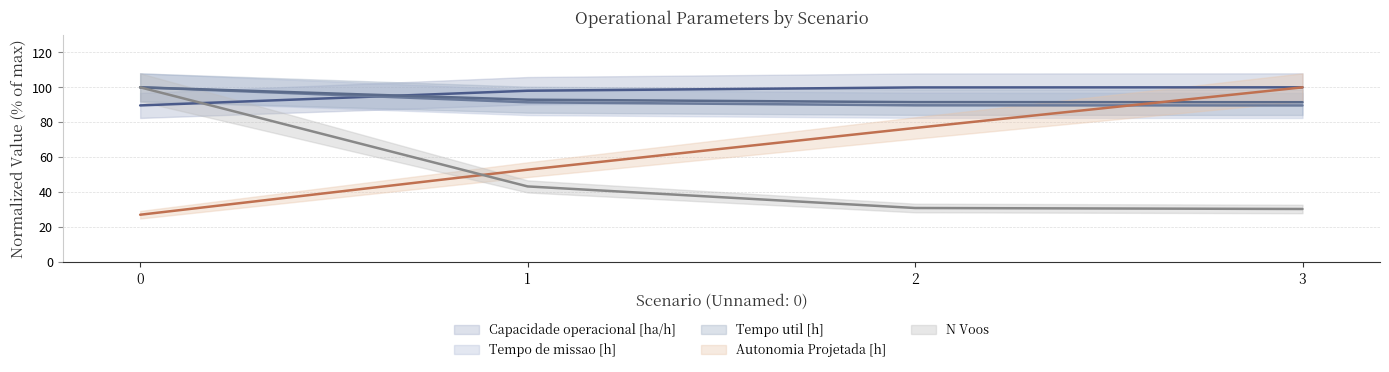

What are all the series names shown in the legend?

Capacidade operacional [ha/h], Tempo de missao [h], Tempo util [h], Autonomia Projetada [h], N Voos